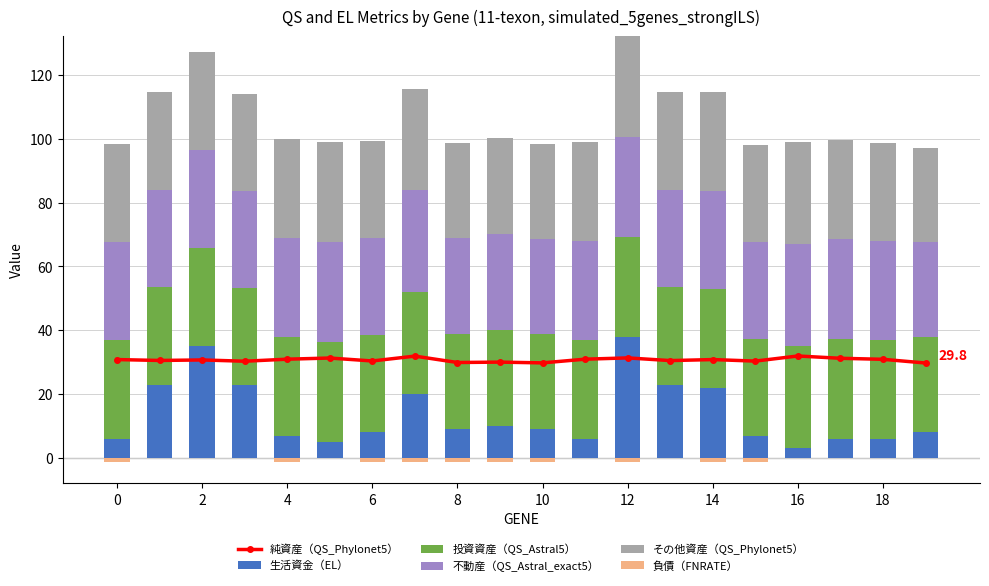

What is the minimum value for 生活資金（EL）?

3.0